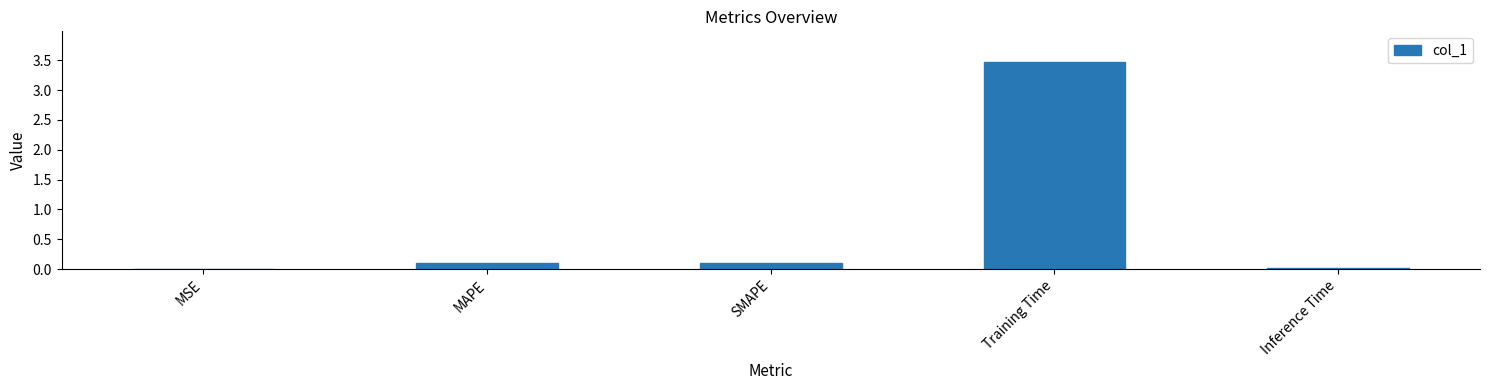

What is the sum of all values?

3.7